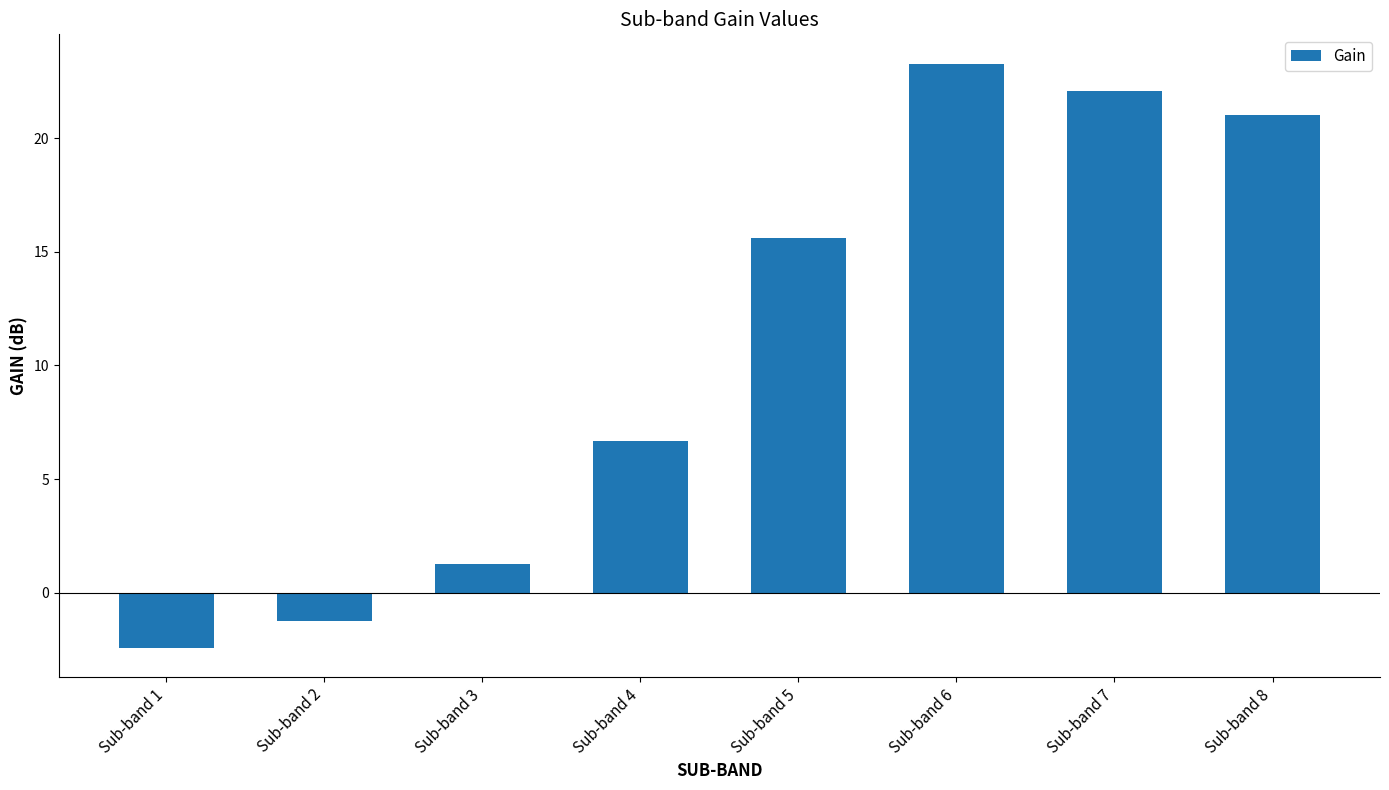

True or false: the data shows 21.0 at Sub-band 8.

True